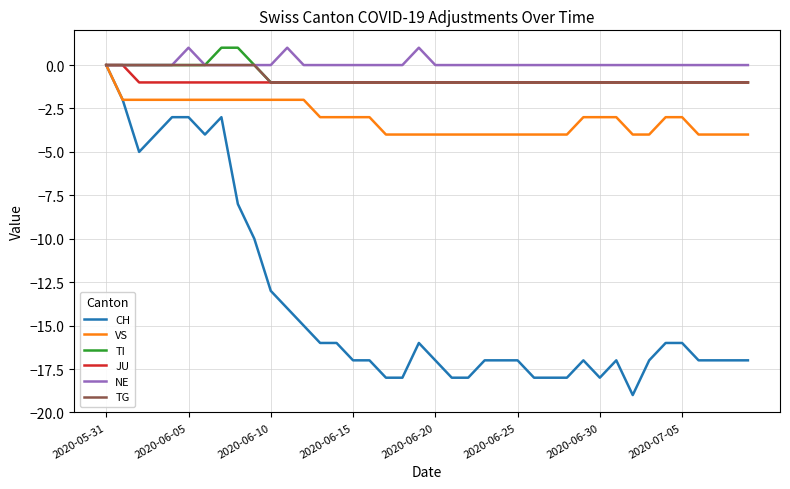

Which series has the largest range (max minus min)?

CH